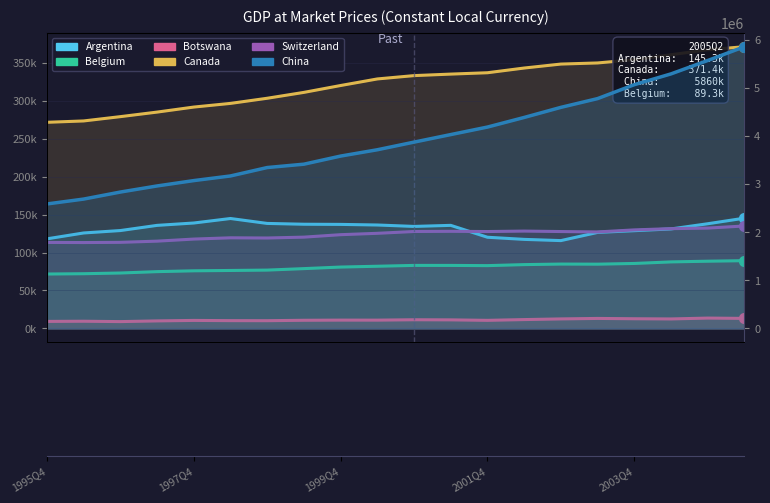

Which series has the widest spread of Y values?

China